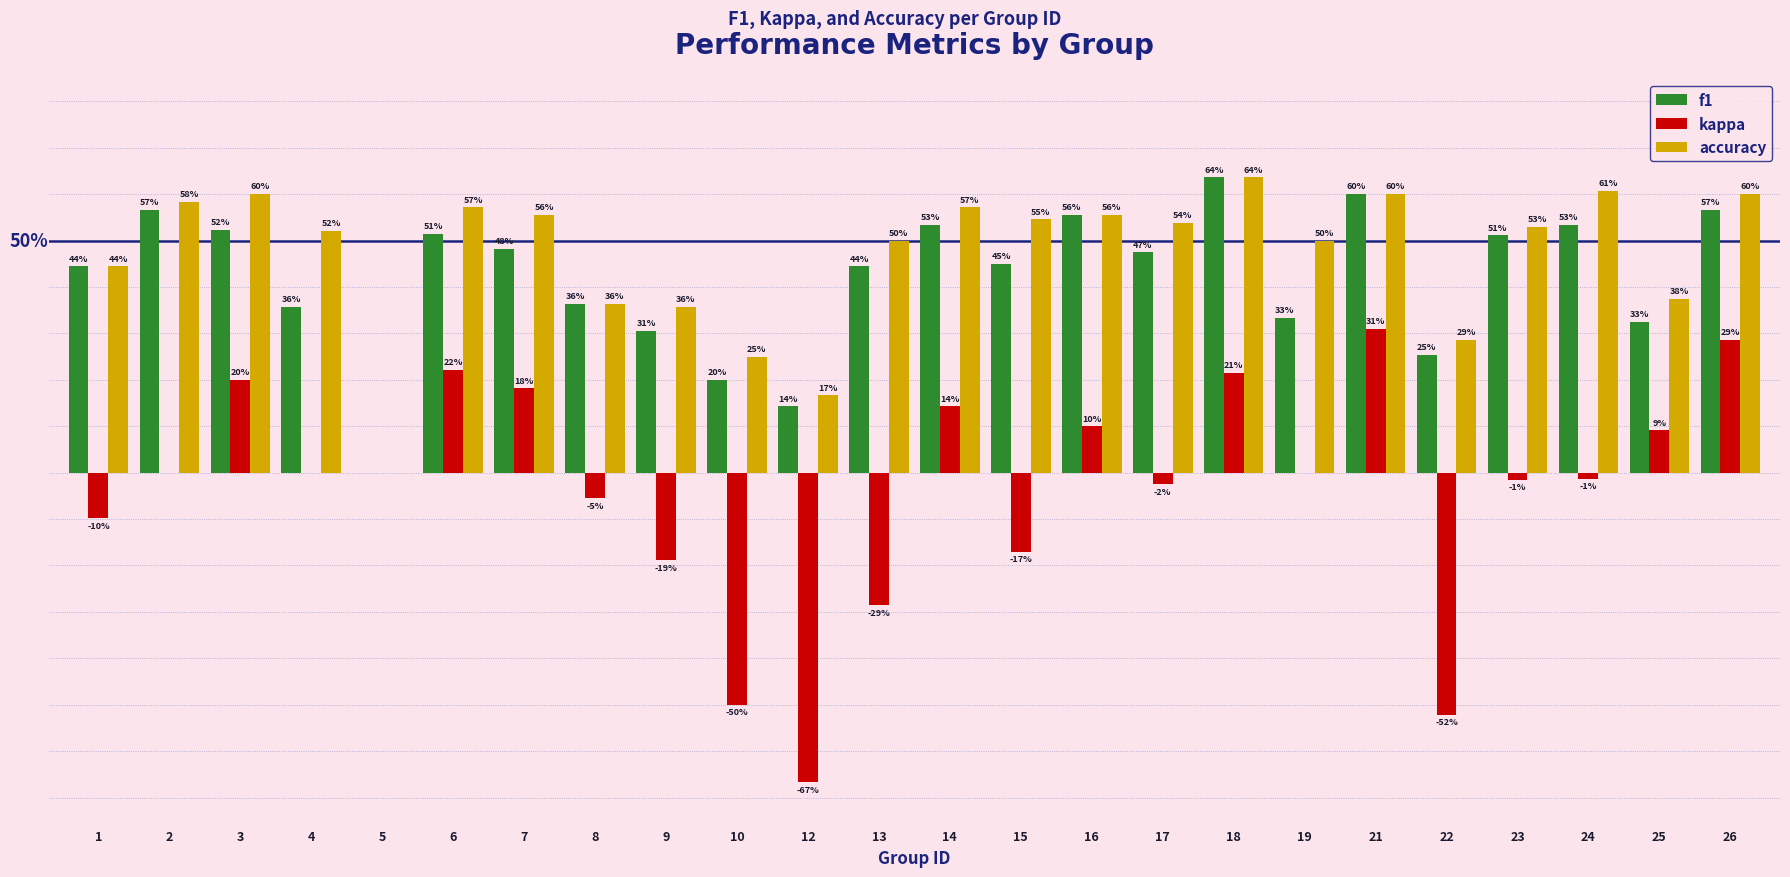

Are the bars horizontal?

No